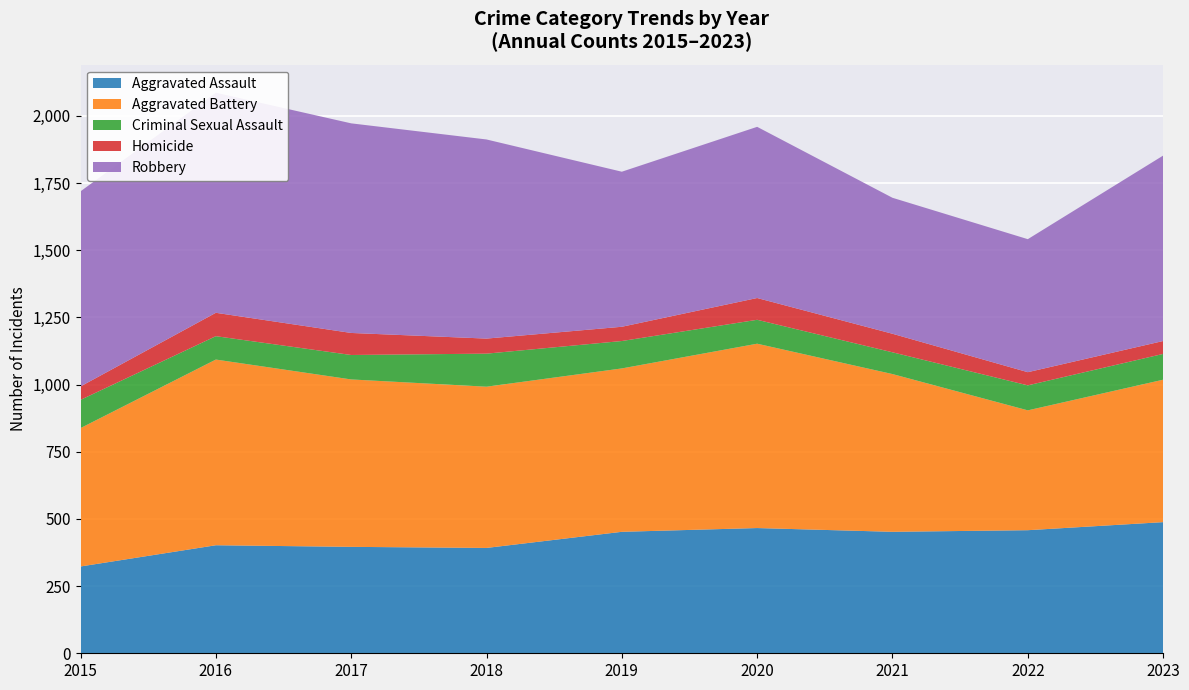

Reading left to right, transcribe all the data shown in this chart.

Aggravated Assault: 2015=323	2016=402	2017=396	2018=392	2019=452	2020=466	2021=452	2022=458	2023=488
Aggravated Battery: 2015=515	2016=691	2017=623	2018=600	2019=608	2020=686	2021=587	2022=446	2023=530
Criminal Sexual Assault: 2015=105	2016=87	2017=91	2018=123	2019=102	2020=89	2021=81	2022=93	2023=96
Homicide: 2015=50	2016=87	2017=82	2018=56	2019=53	2020=81	2021=69	2022=49	2023=48
Robbery: 2015=726	2016=819	2017=780	2018=741	2019=577	2020=637	2021=506	2022=495	2023=690